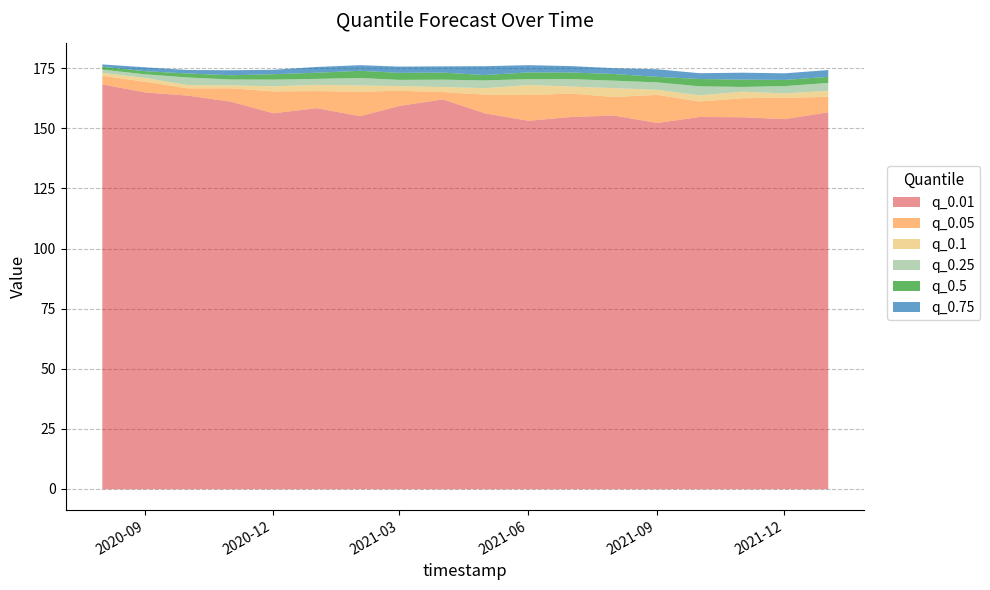

How many lines are shown in the chart?

6